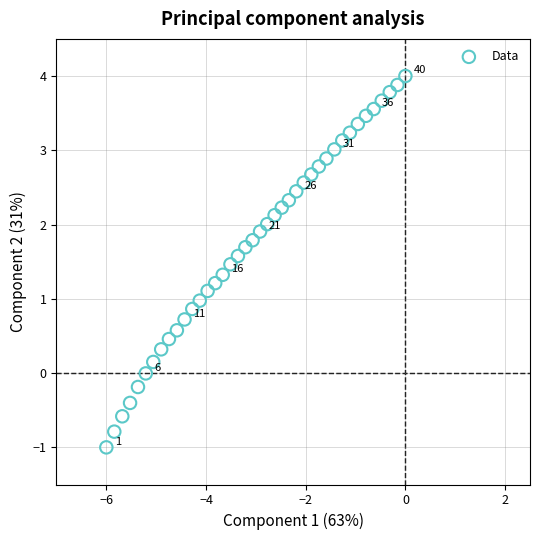

What is the range of Y values (max minus min)?

5.0